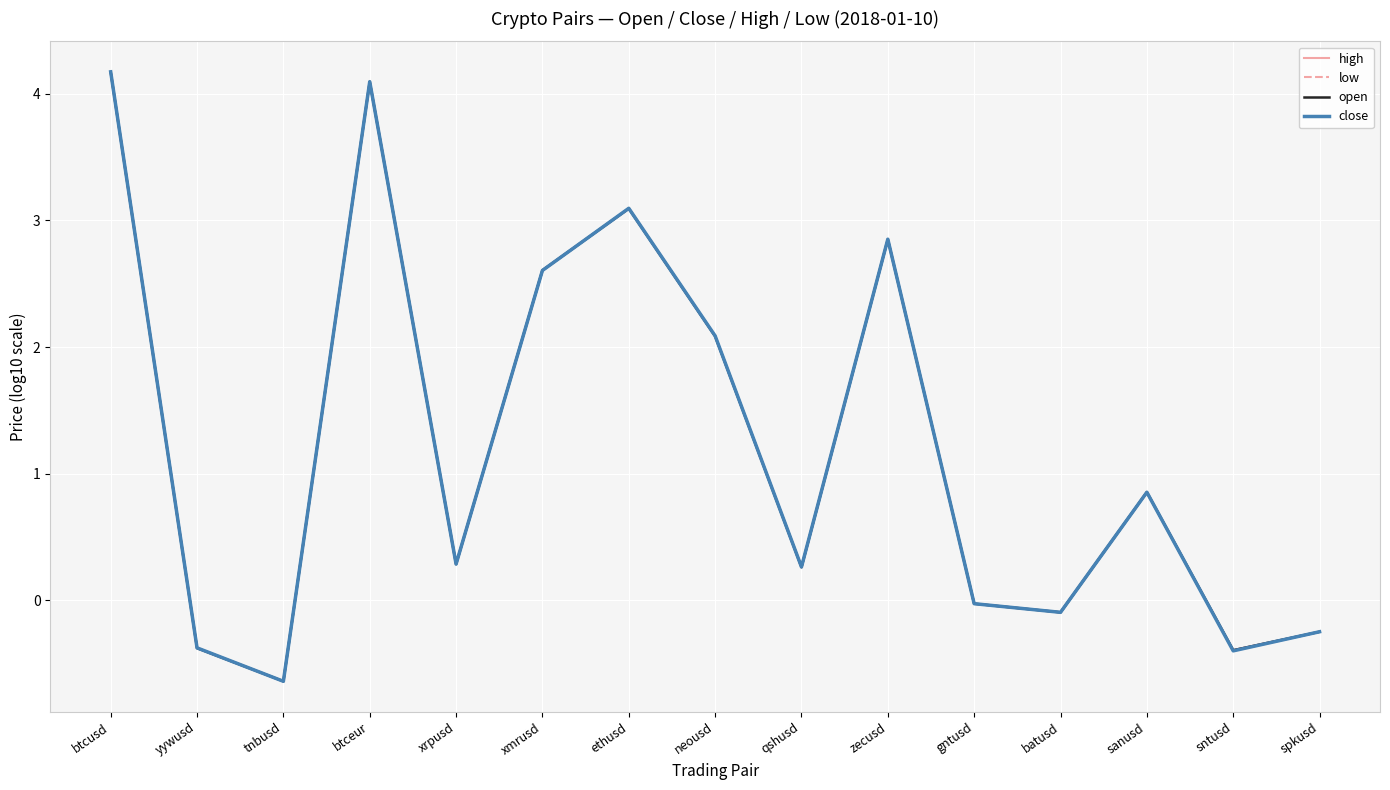

What position from the left is sanusd?

13